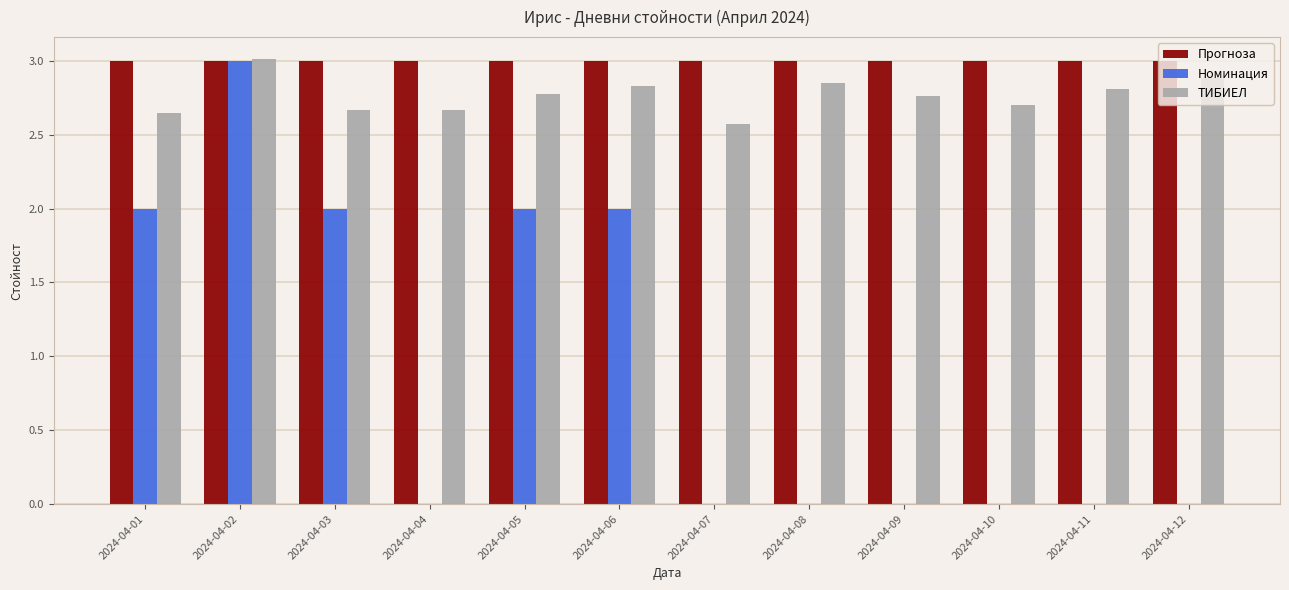

What are all the series names shown in the legend?

Прогноза, Номинация, ТИБИЕЛ